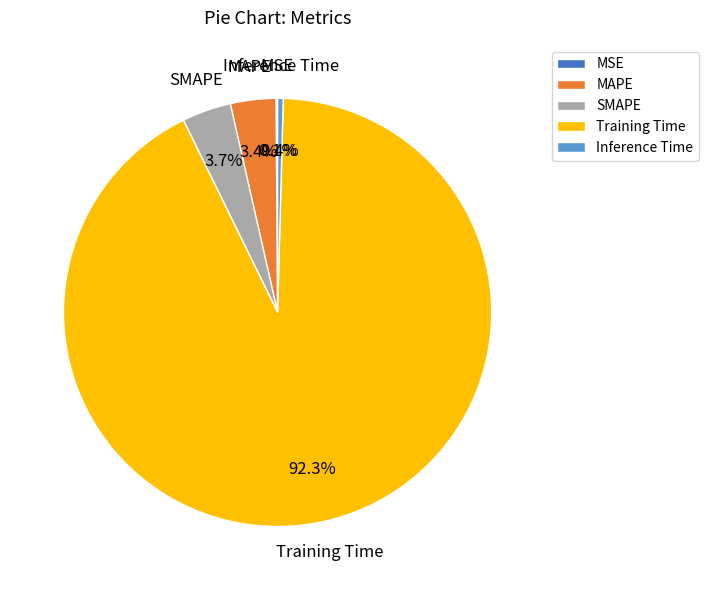

Is it true that MAPE is 16% of the pie?

False